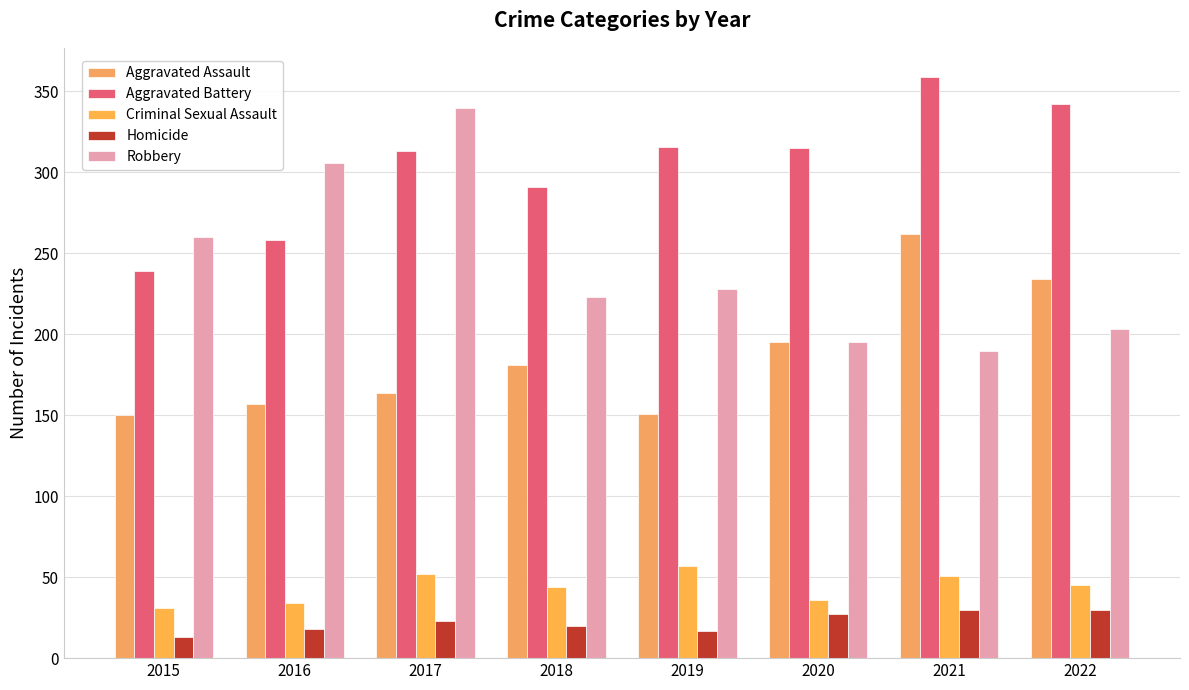

How many distinct data groups are displayed?

5